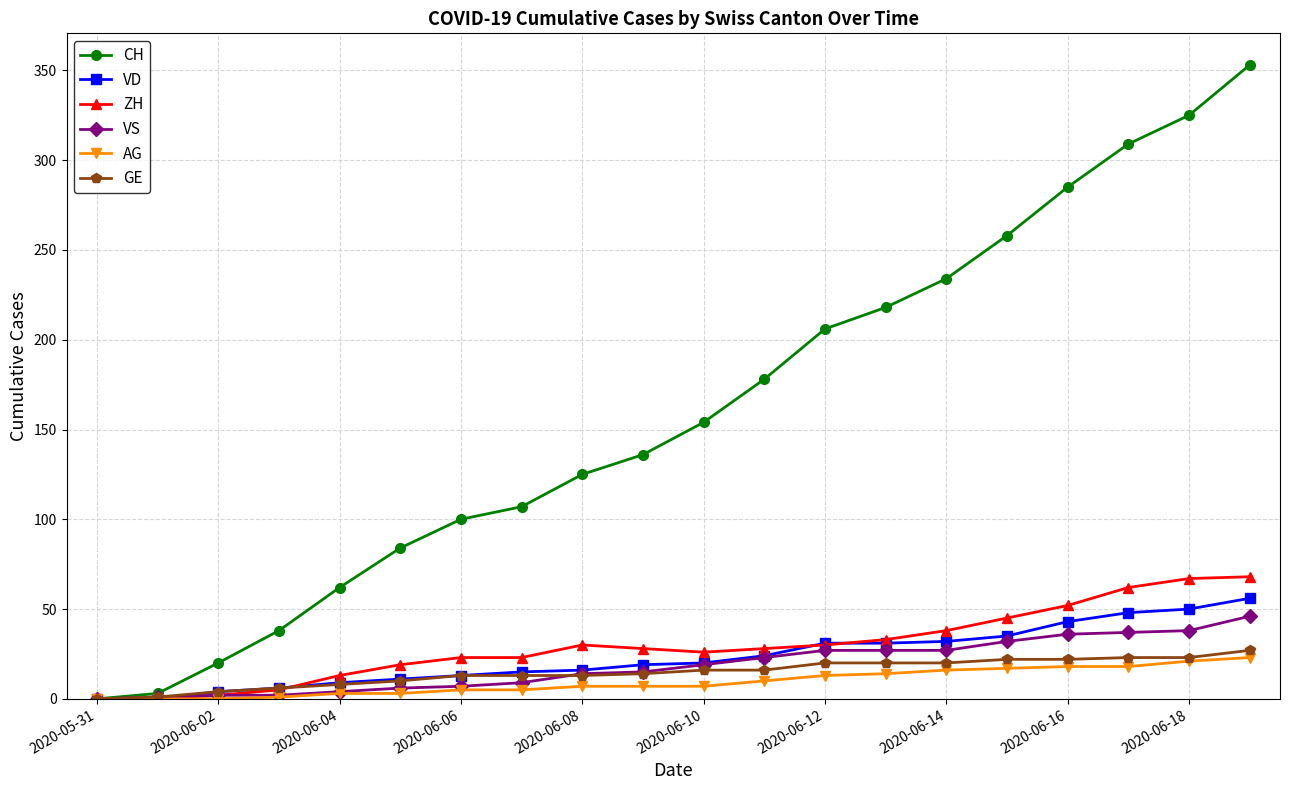

What is the highest value of the AG series?

23